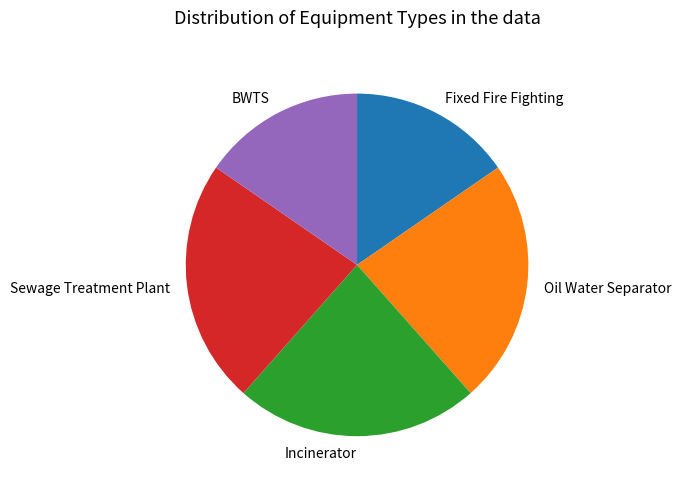

Is the sum of Fixed Fire Fighting and Incinerator greater than half?

No